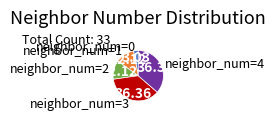

Which has a higher value, neighbor_num=2 or neighbor_num=3?

neighbor_num=3